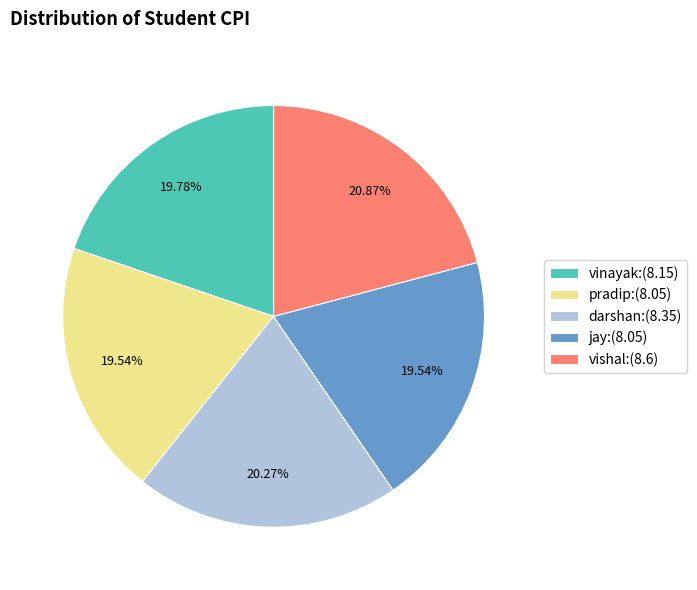

Is the sum of darshan:(8.35) and pradip:(8.05) greater than half?

No